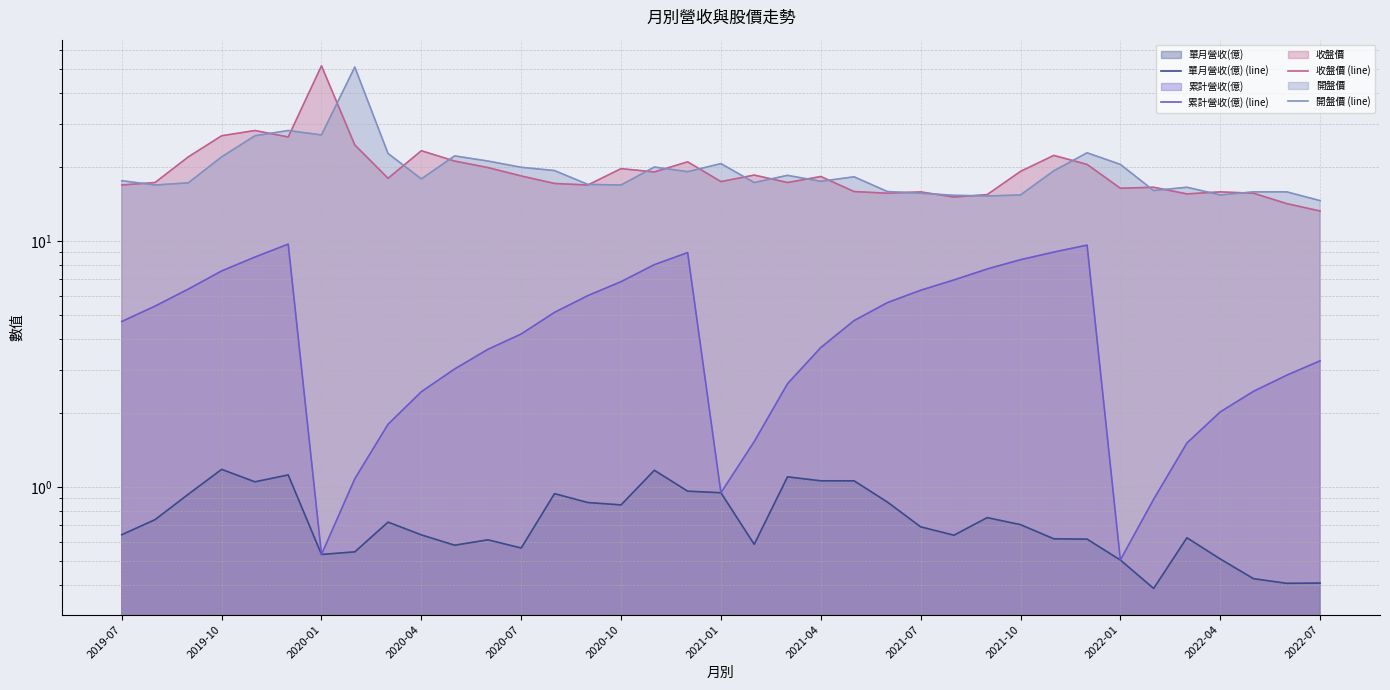

True or false: 累計營收(億) (line) and 單月營收(億) (line) intersect in this chart.

False